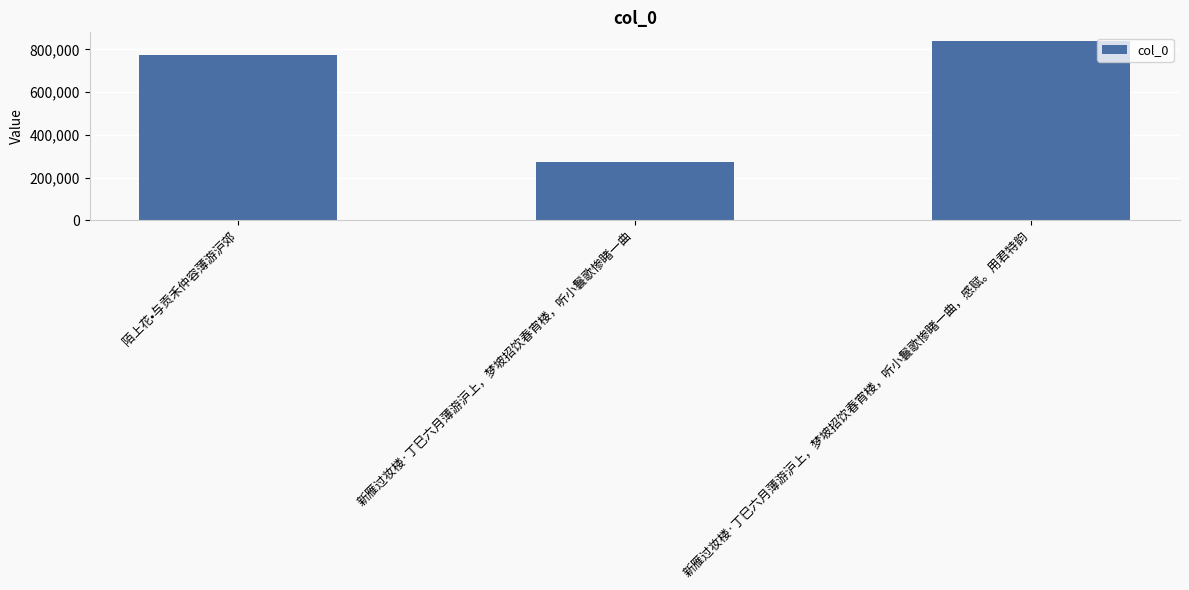

Which has a higher value, 新雁过妆楼·丁巳六月薄游沪上，梦坡招饮春宵楼，听小鬟歌惨睹一曲，感赋。用君特韵 or 陌上花•与贡禾仲容薄游沪郊?

新雁过妆楼·丁巳六月薄游沪上，梦坡招饮春宵楼，听小鬟歌惨睹一曲，感赋。用君特韵